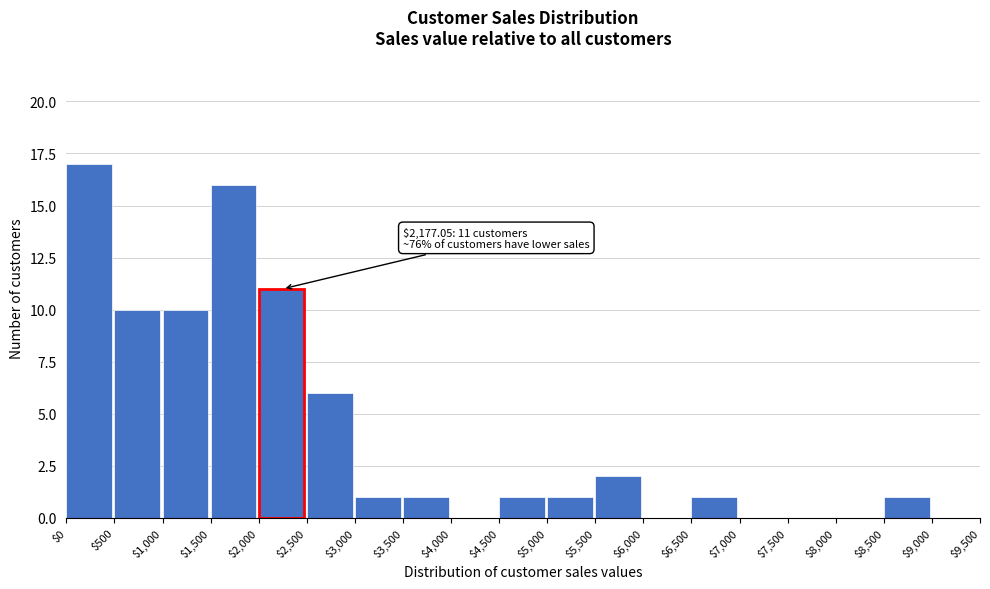

Which range on the x-axis has the tallest bar?

$0 to $500